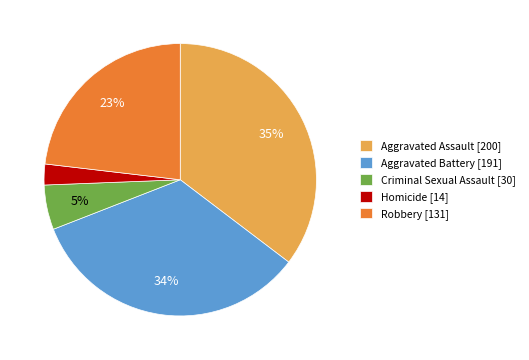

Is the sum of Aggravated Assault [200] and Robbery [131] greater than half?

Yes